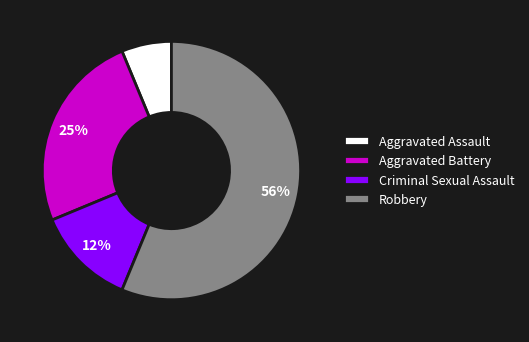

True or false: Robbery accounts for 64% of the total.

False